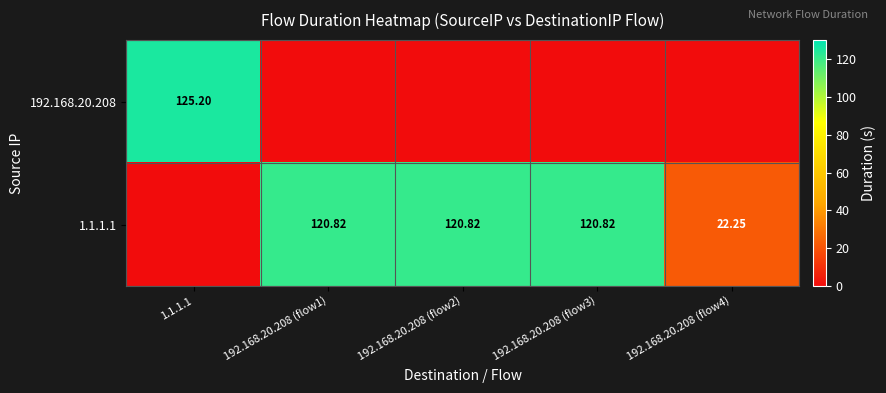

Is the value of 1.1.1.1 at 192.168.20.208 (flow4) greater than the value of 192.168.20.208 at 1.1.1.1?

No